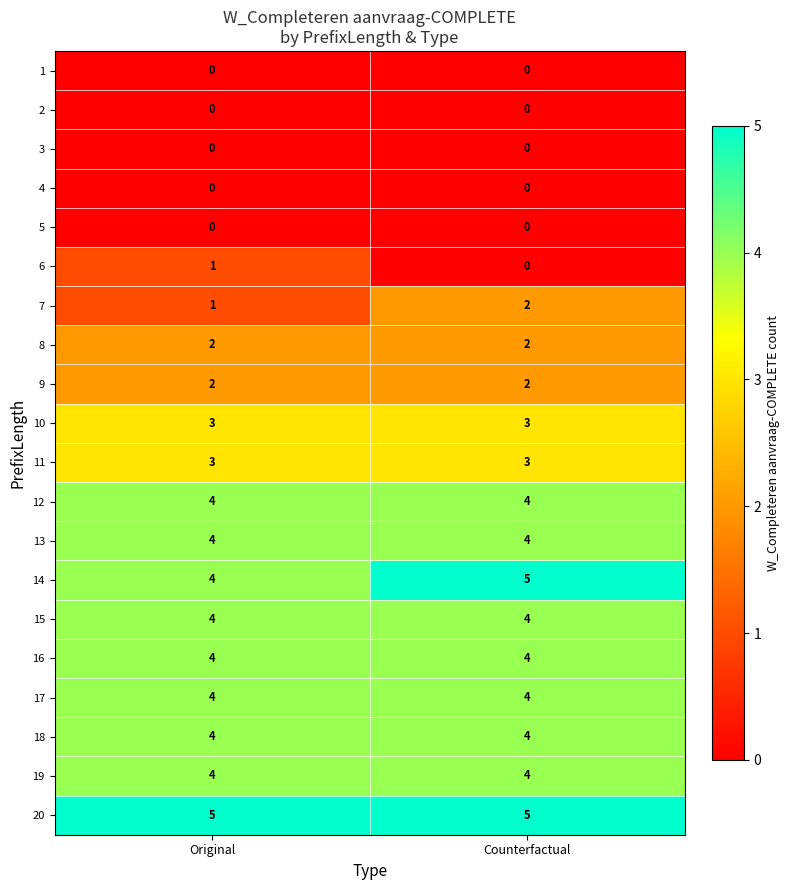

The value of 20 at Original is 2. True or false?

False